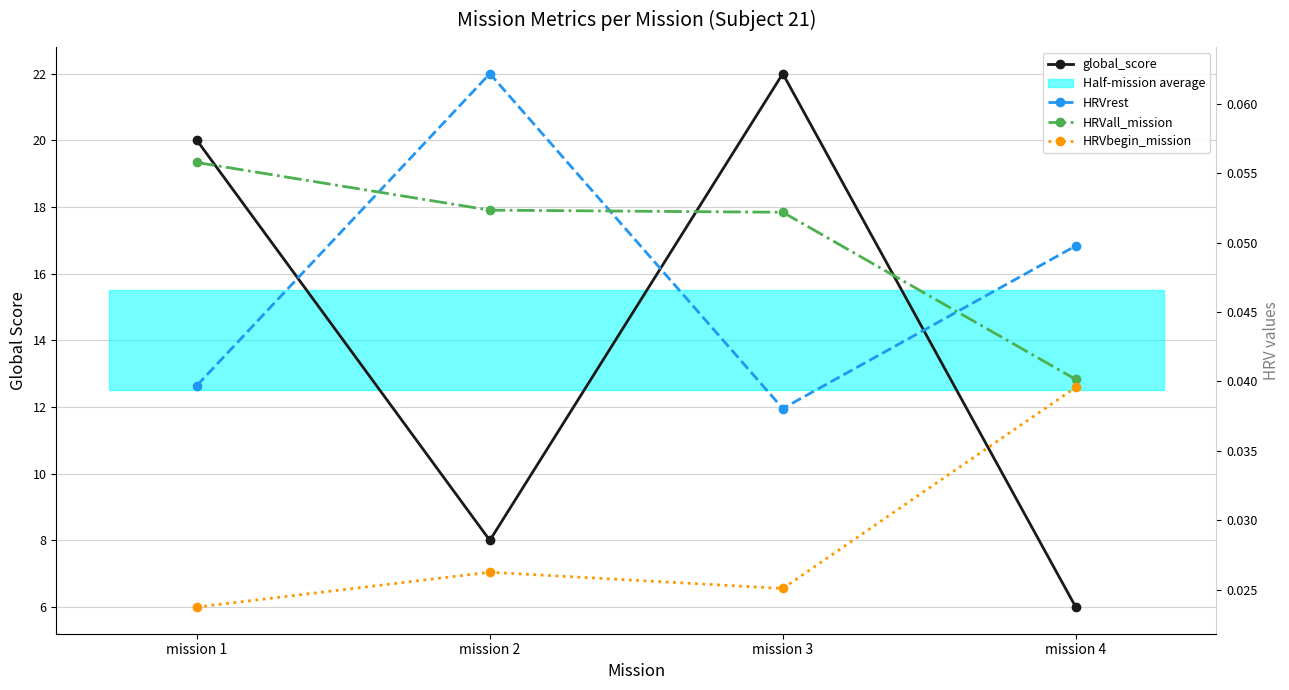

True or false: global_score and HRVbegin_mission cross at least once.

False